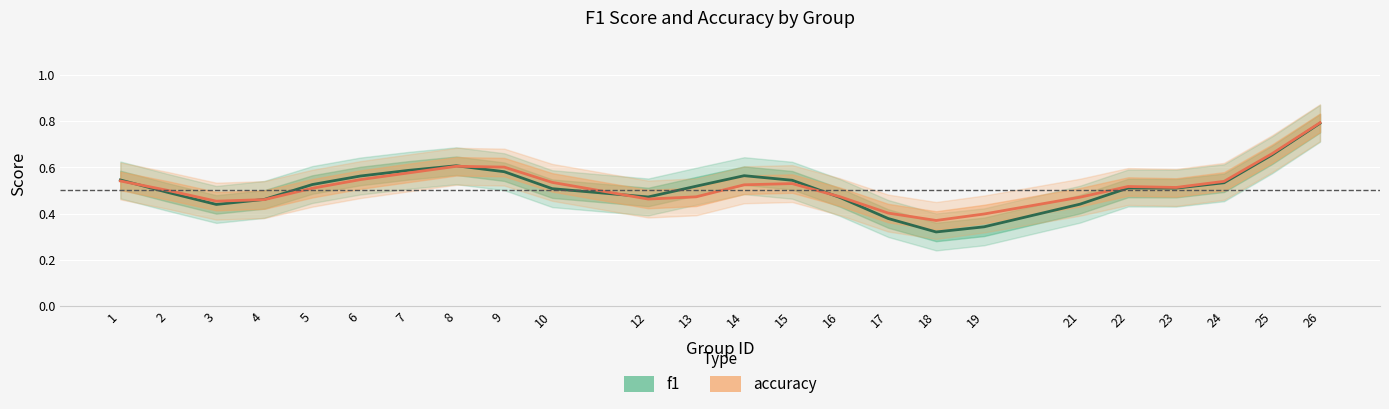

Rank the categories by accuracy value from lowest to highest.

18, 19, 17, 3, 4, 12, 21, 13, 16, 2, 5, 23, 22, 14, 15, 10, 24, 1, 6, 7, 9, 8, 25, 26